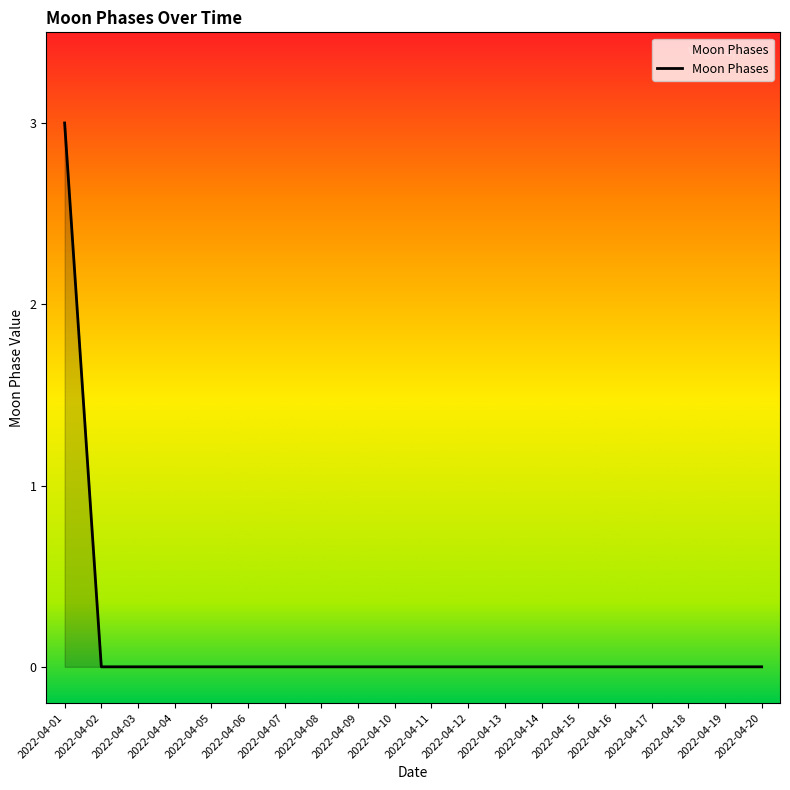

What is the difference between the maximum and minimum values?

3